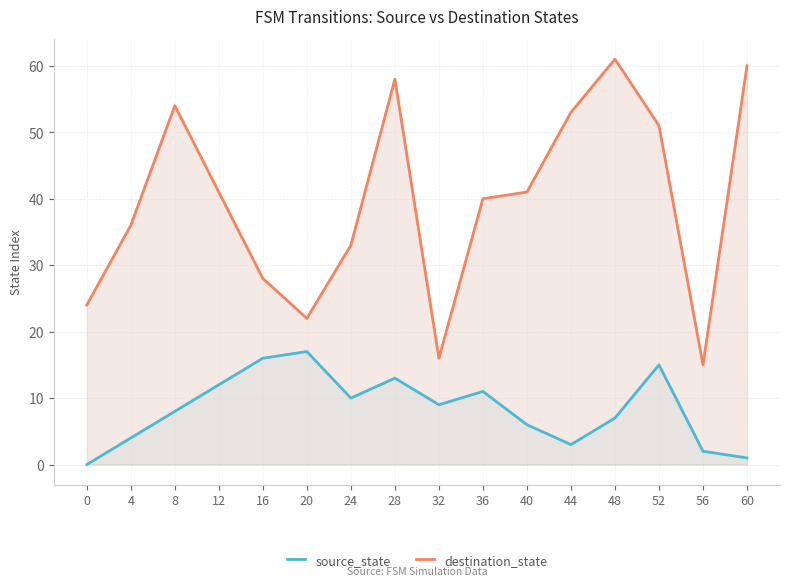

Which series changed the most between 36 and 52?

destination_state